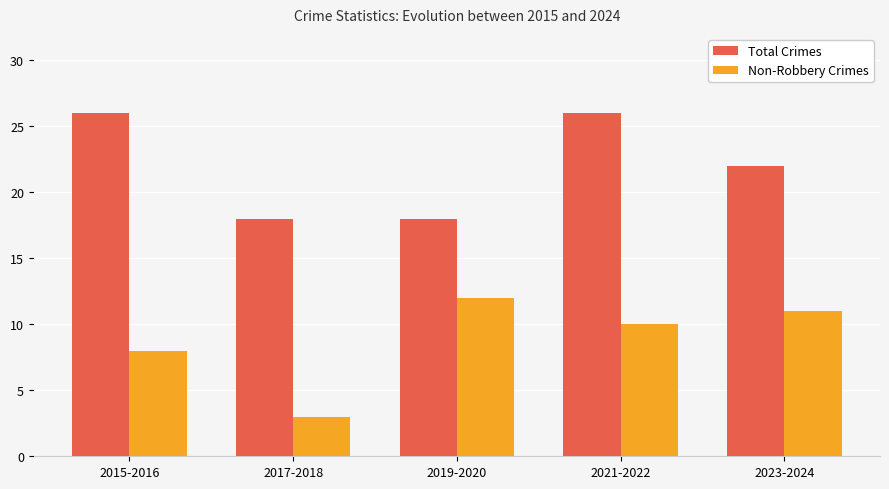

What is the total value across all series at 2019-2020?

30